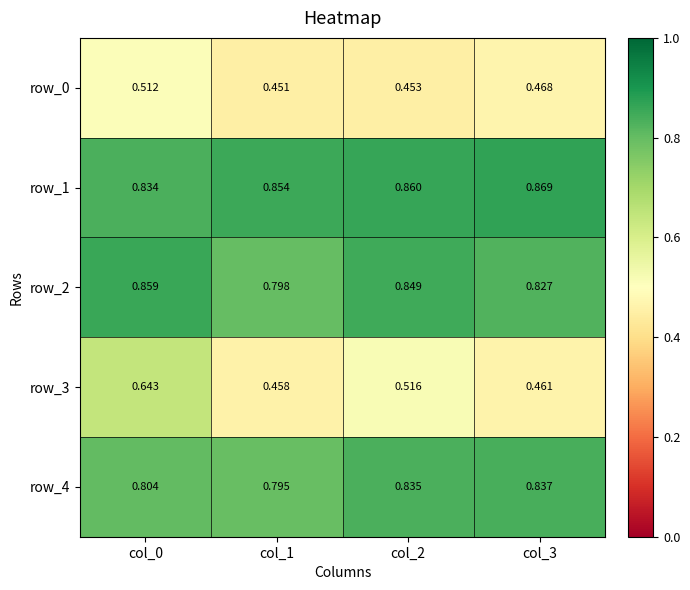

Between col_0 and col_2, which series saw the biggest shift?

row_3